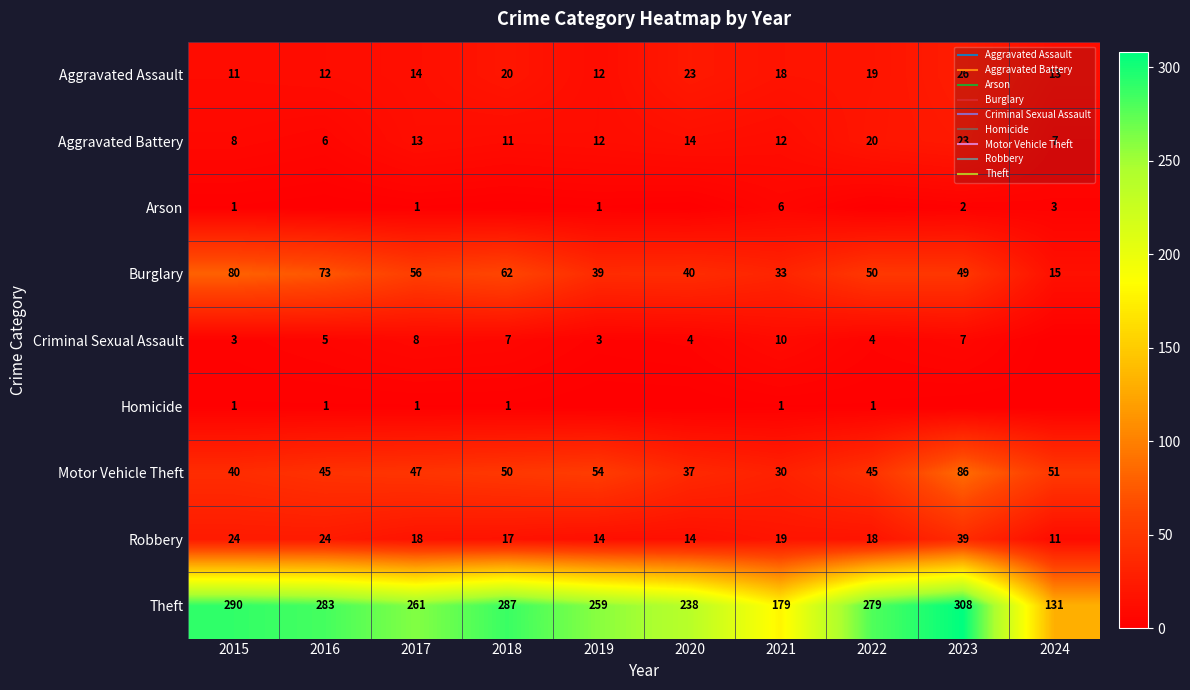

True or false: Theft has a value of 279 at 2022.

True